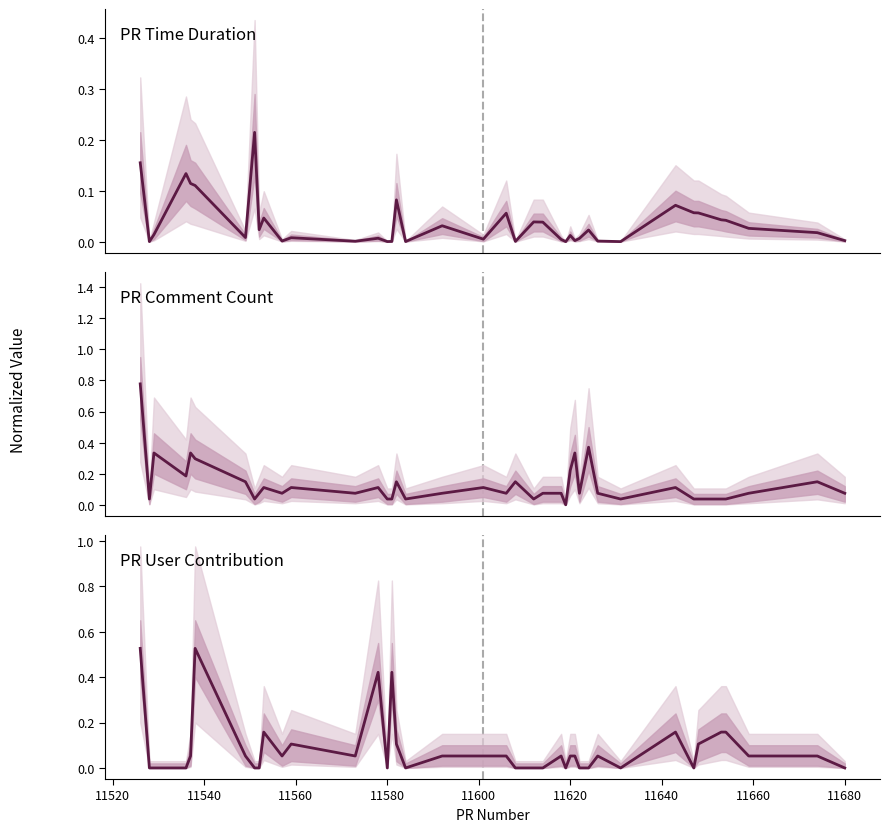

What is the sum of all pr_user_contr values?

3.5